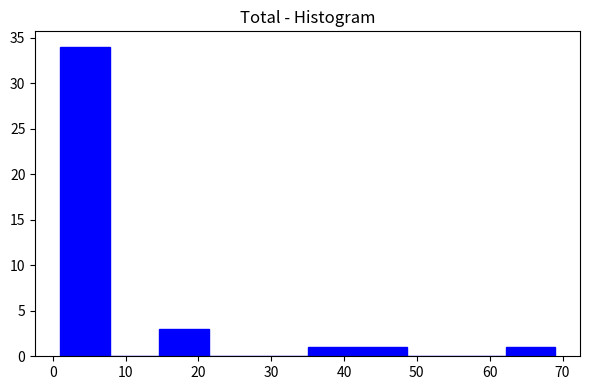

Reading left to right, transcribe this chart: for each bar, give the range it covers on the x-axis and its height. Neither the bar edges nor the heights are printed on the chart, so give them approximately, as read against the axes.

1.0 to 7.8: 34
7.8 to 14.6: 0
14.6 to 21.4: 3
21.4 to 28.2: 0
28.2 to 35.0: 0
35.0 to 41.8: 1
41.8 to 48.6: 1
48.6 to 55.4: 0
55.4 to 62.2: 0
62.2 to 69.0: 1